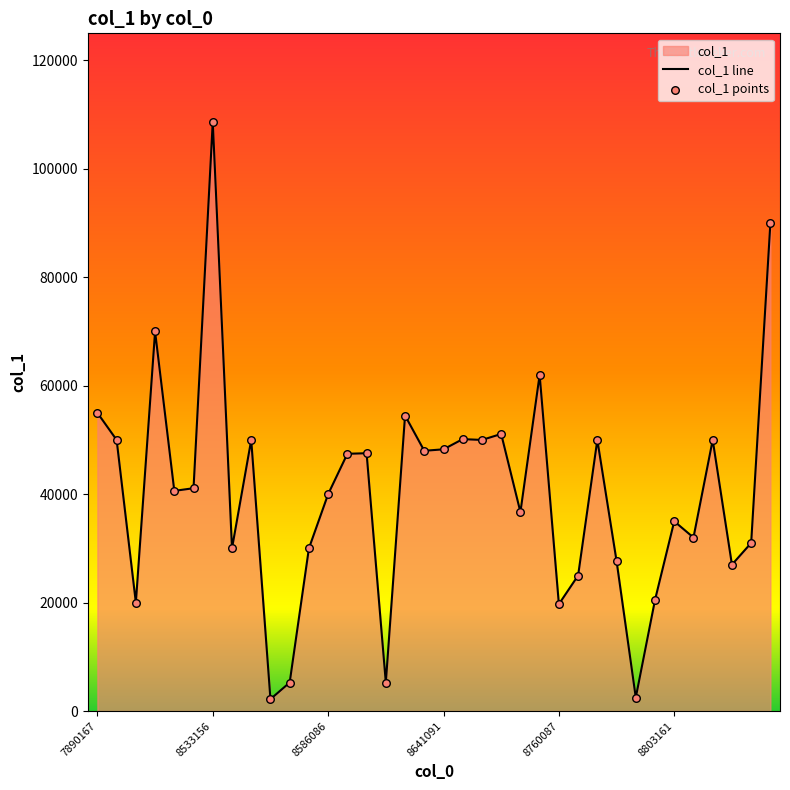

What is the change in value from 8543124 to 8791025?

-47500